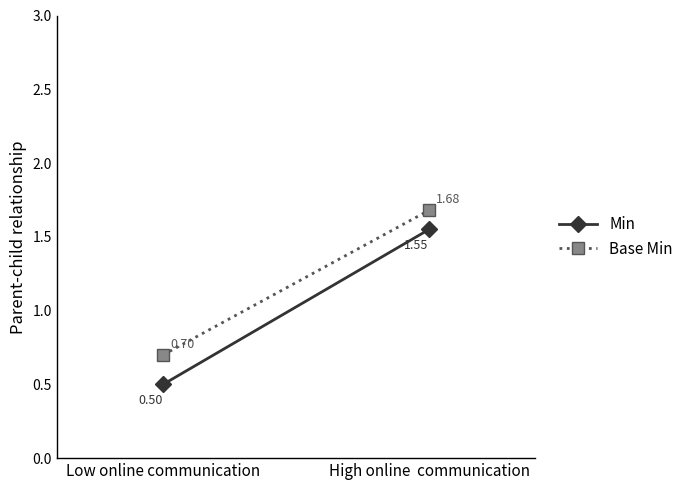

Which series has the largest total across all categories?

Base Min